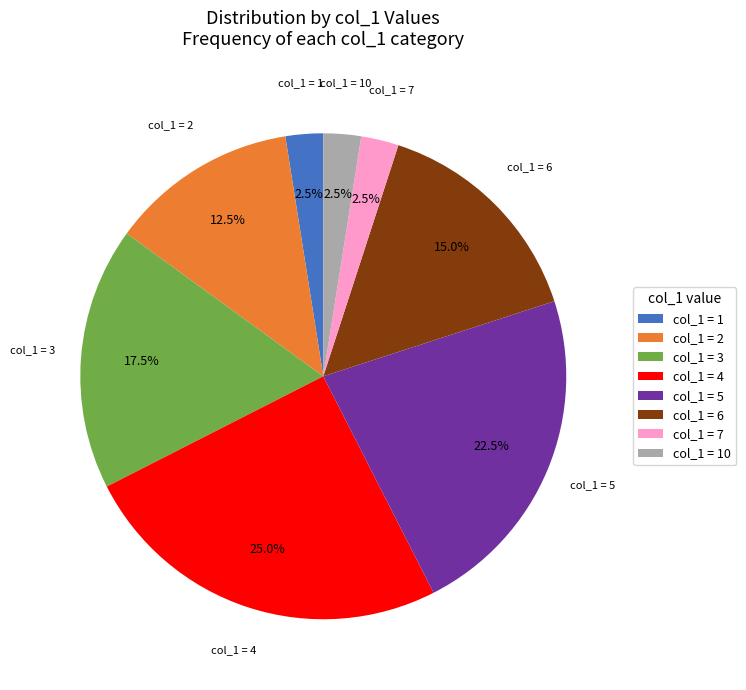

Which has a higher value, col_1 = 5 or col_1 = 3?

col_1 = 5